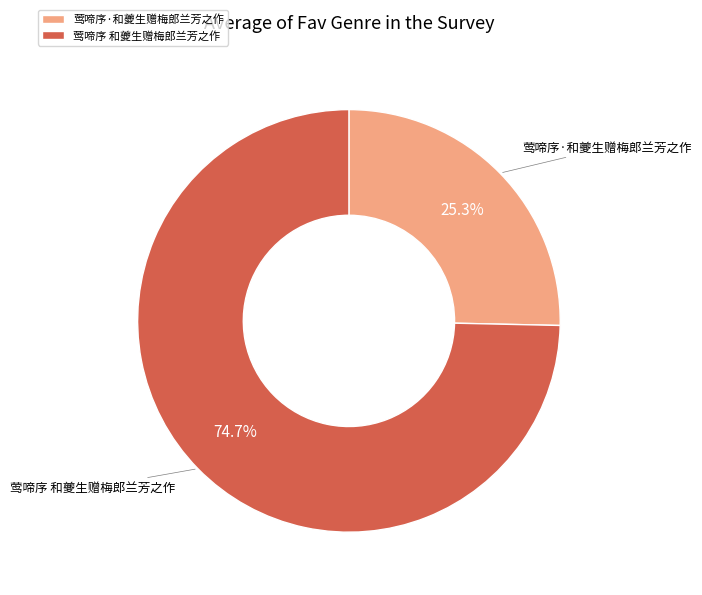

Which category accounts for the majority?

莺啼序 和夔生赠梅郎兰芳之作